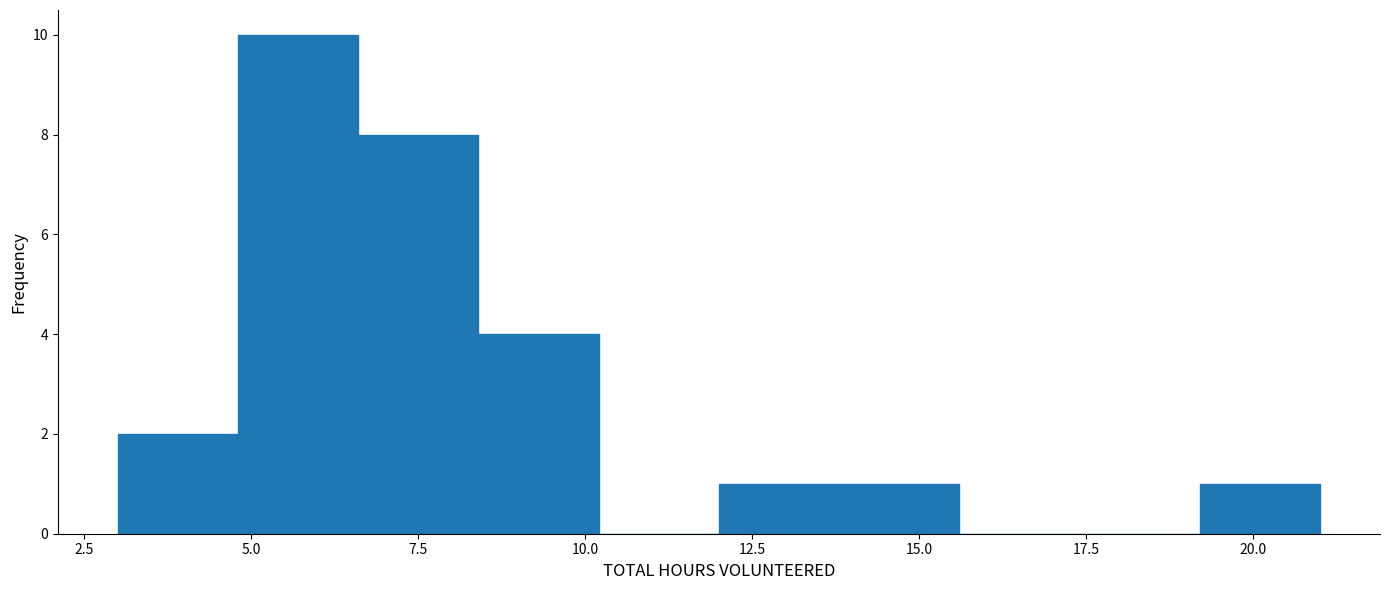

Read against the x-axis, roughly where is the centre of the tallest bar?

5.5